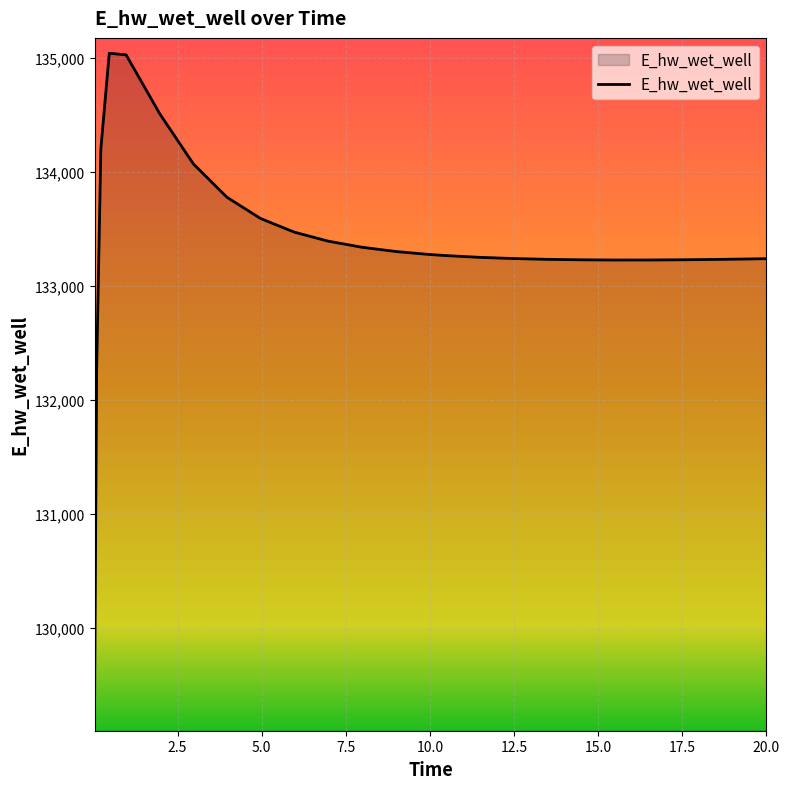

What is the greatest value displayed?

135040.3